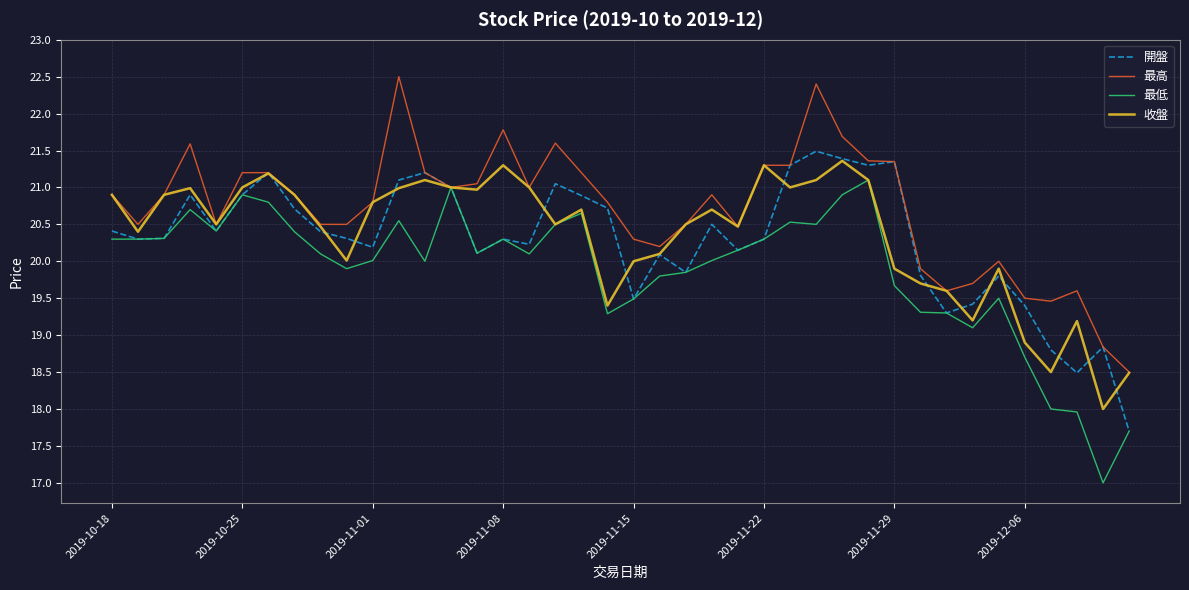

What is the minimum value shown in the chart?

17.0